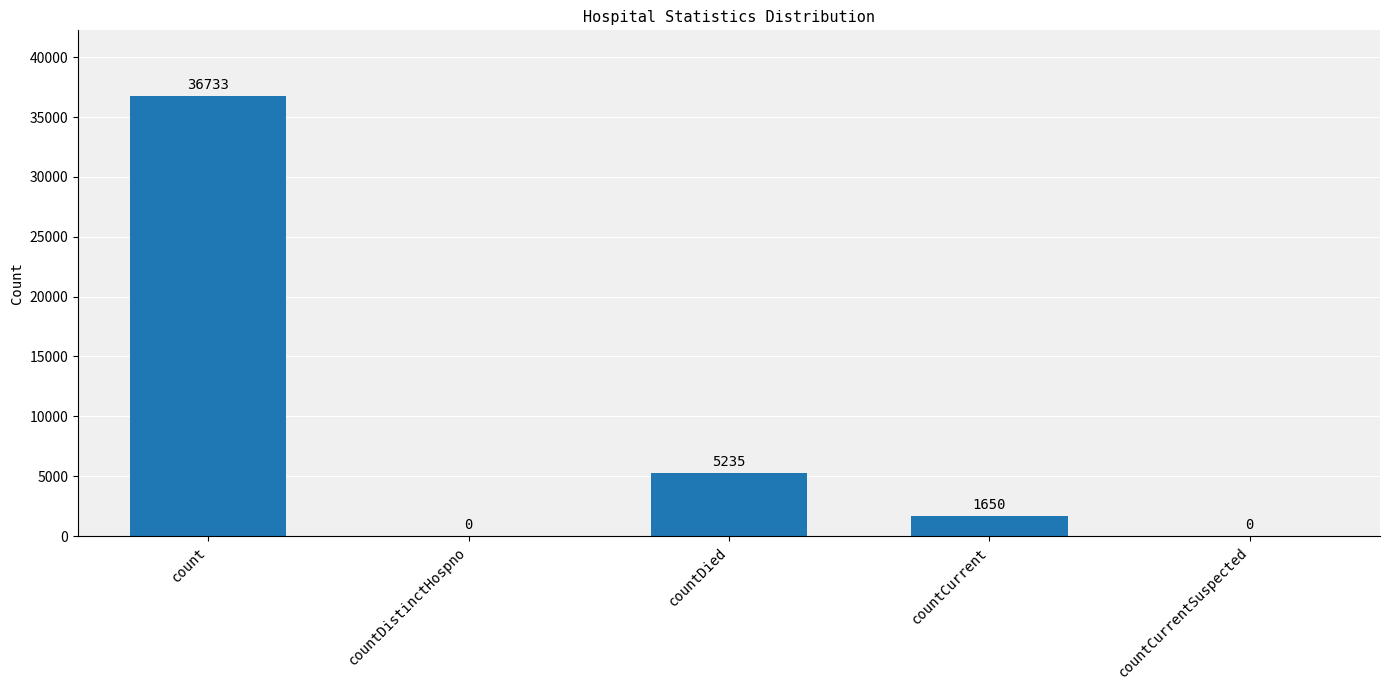

Reading left to right, what are all the values shown in this chart?

36733	0	5235	1650	0